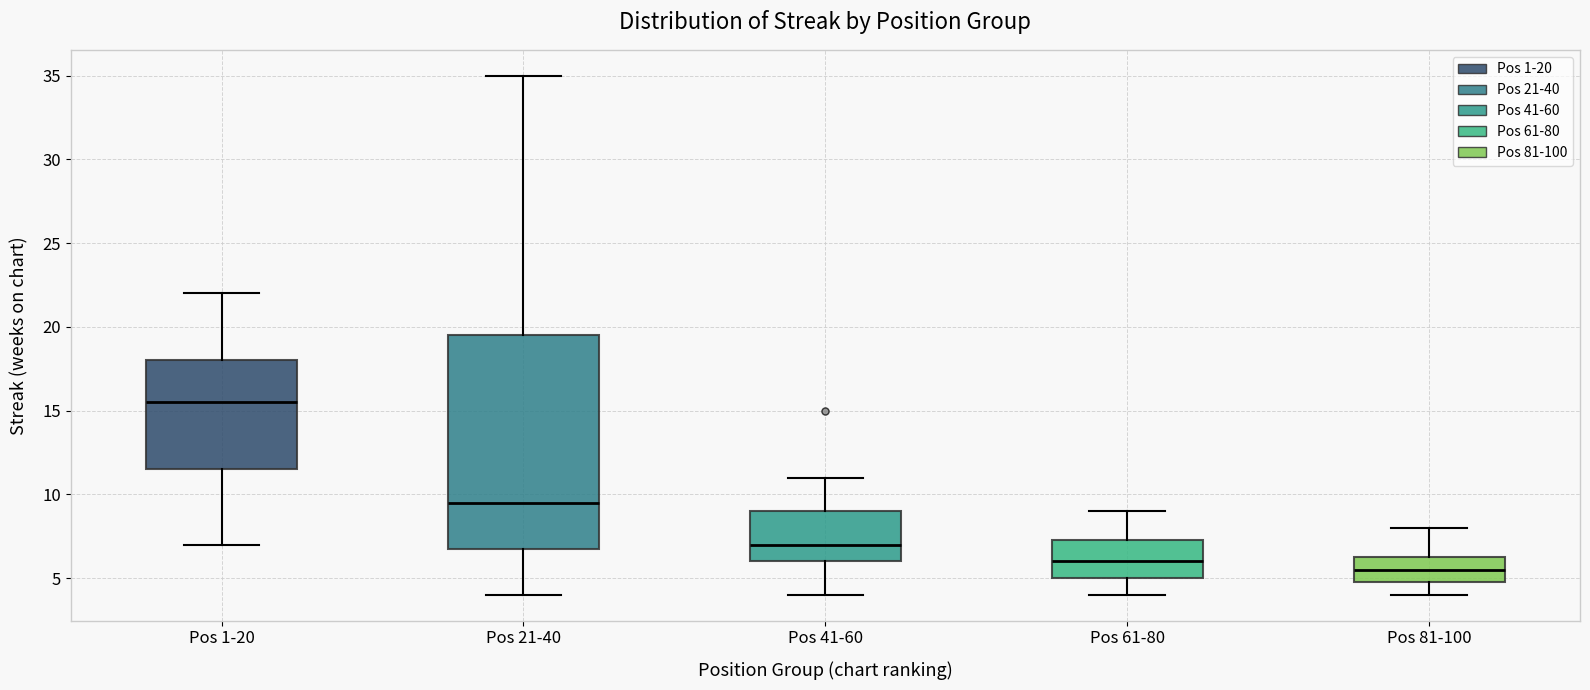

Comparing the boxes themselves (not the whiskers), which one is the tallest?

Pos 21-40